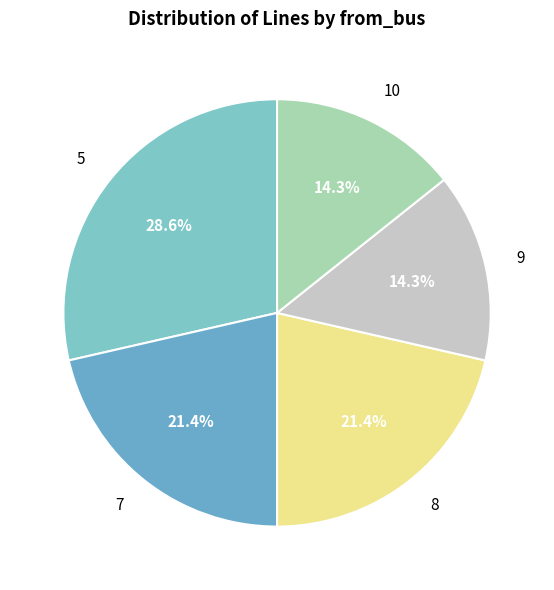

To the nearest percent, what portion does 10 represent?

14%